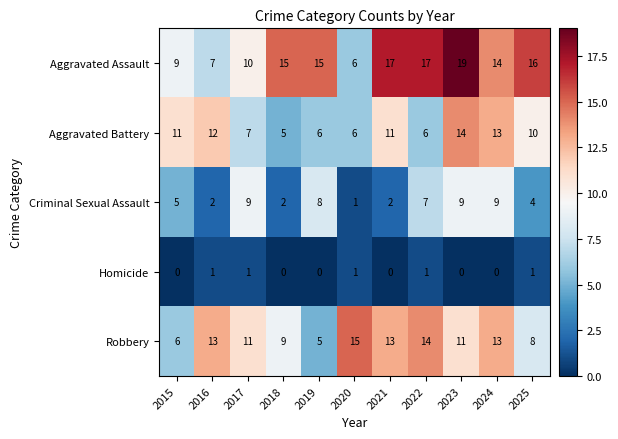

What is the difference between the Robbery values at 2017 and 2015?

5